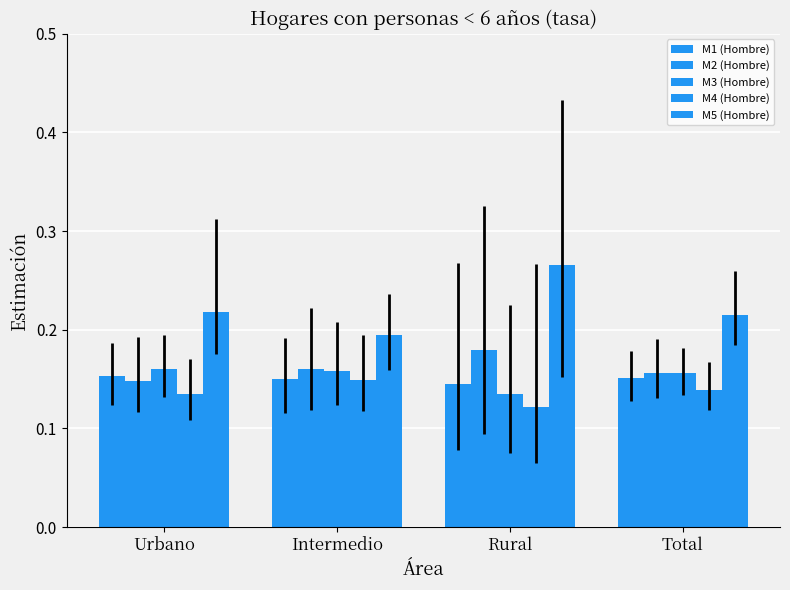

What is the average value of the M1 (Hombre) series?

0.1